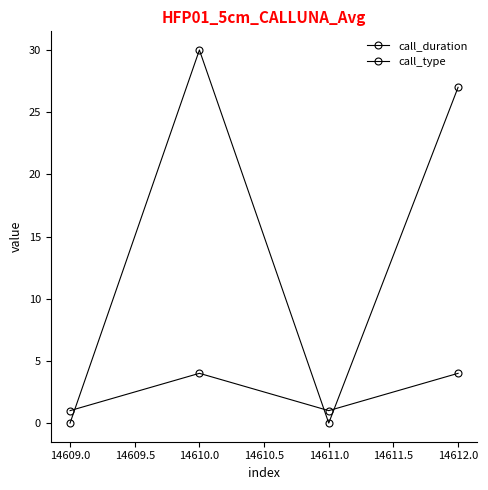

How many times do call_type and call_duration cross each other?

3